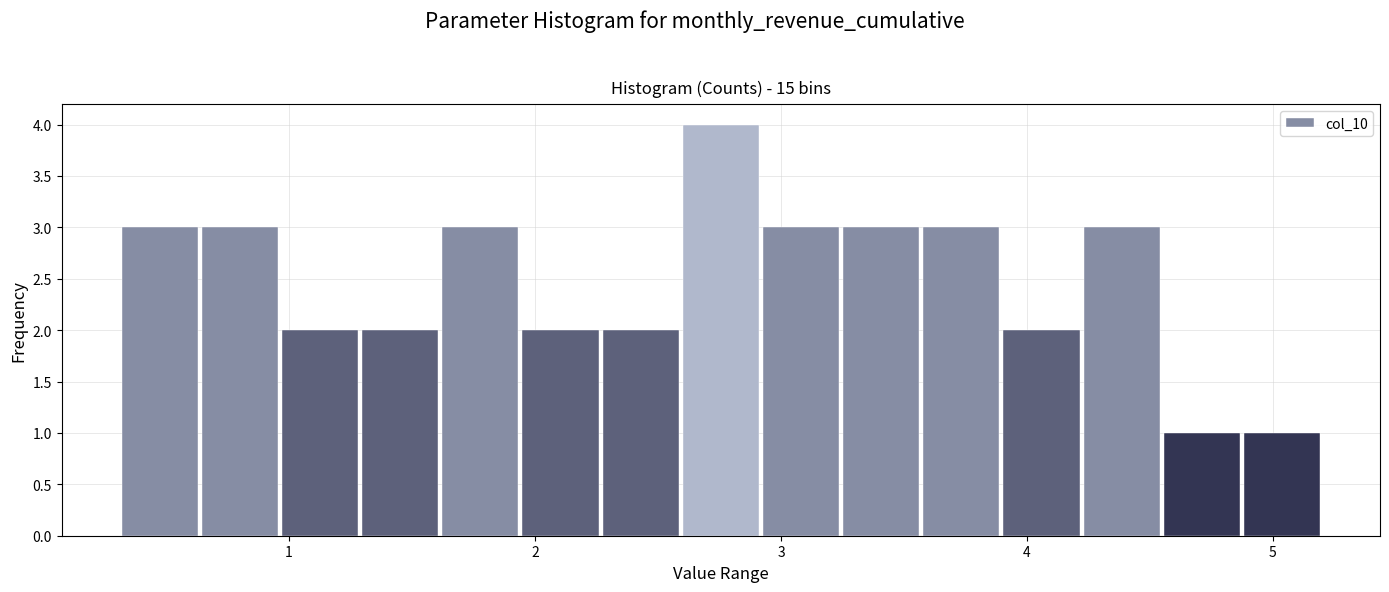

Around what value on the x-axis is the tallest bar? Give the approximate position of its centre, as read against the axis.

2.8